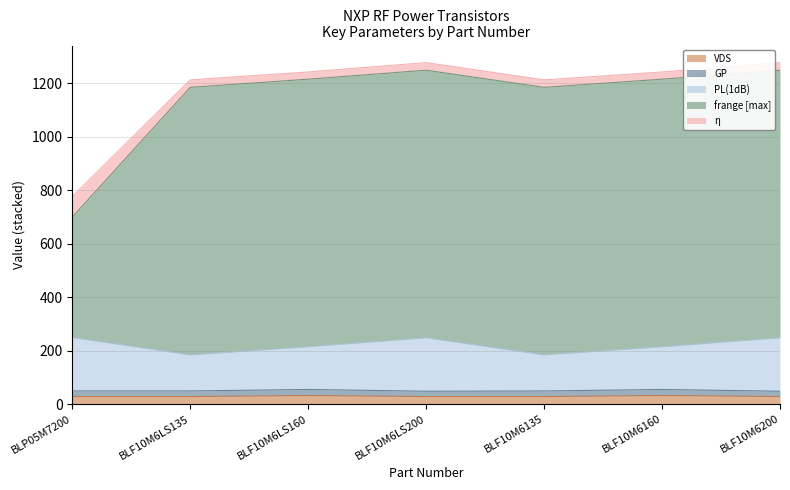

True or false: PL(1dB) has more than 2 interior local peaks.

False